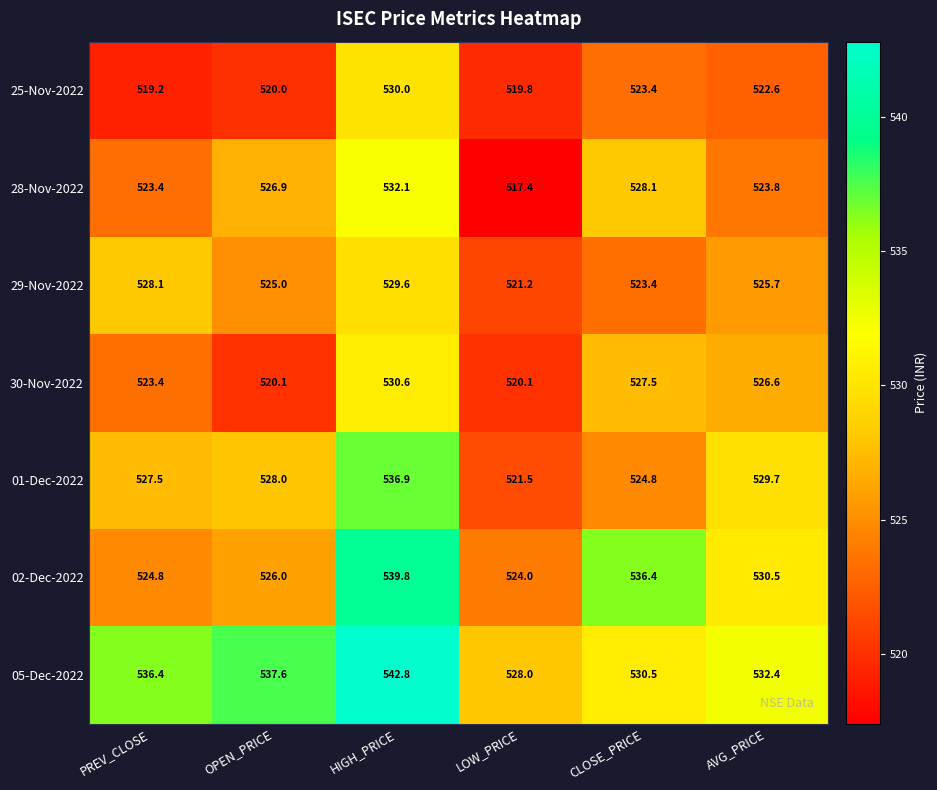

What is the spread (max minus min) of values at HIGH_PRICE?

13.2